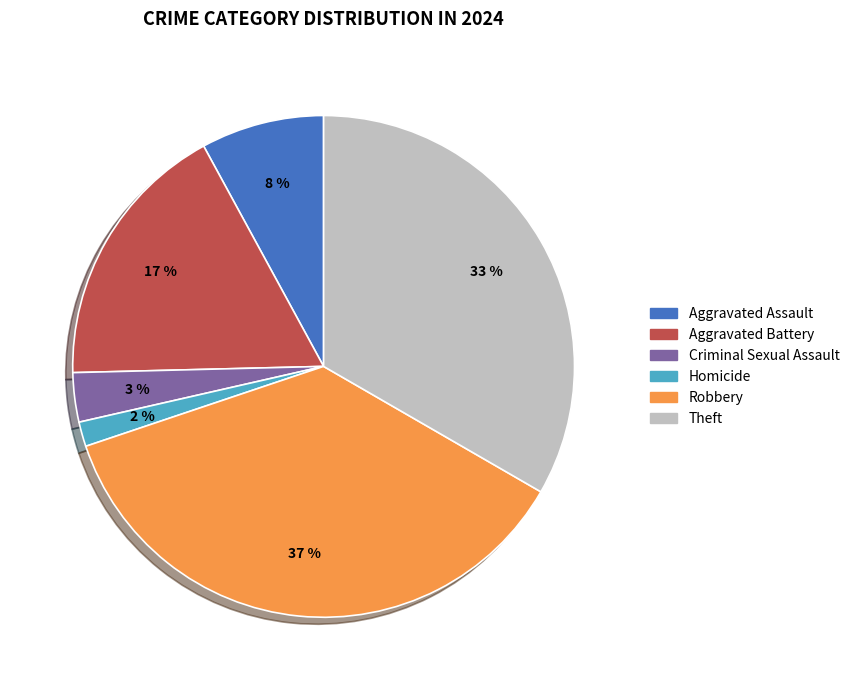

Rank the categories by value from lowest to highest.

Homicide, Criminal Sexual Assault, Aggravated Assault, Aggravated Battery, Theft, Robbery